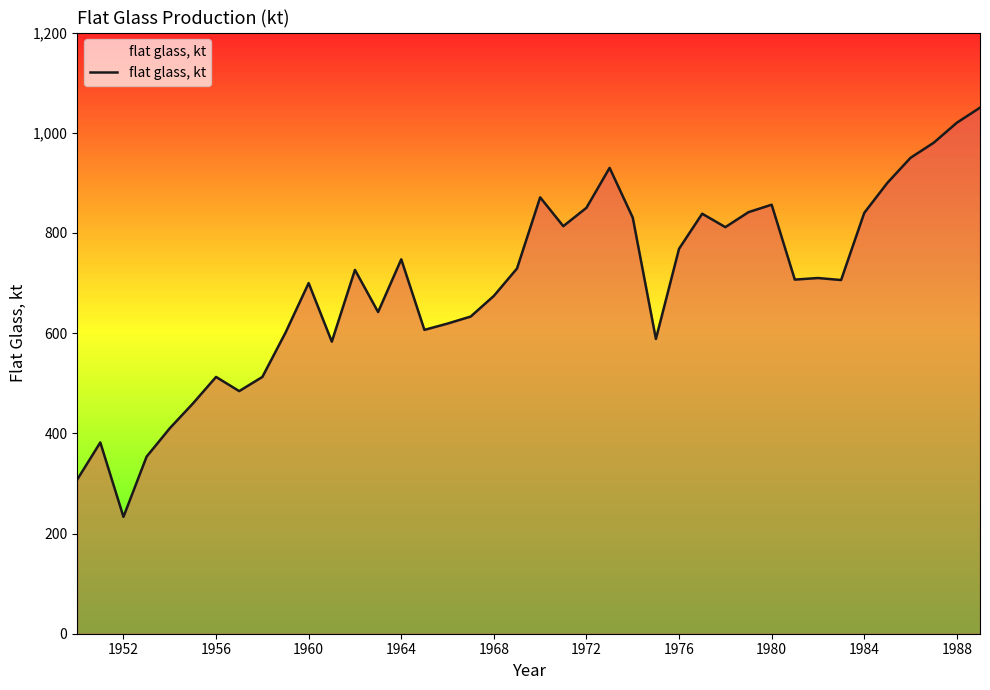

What is the difference between the maximum and minimum values?

816.7